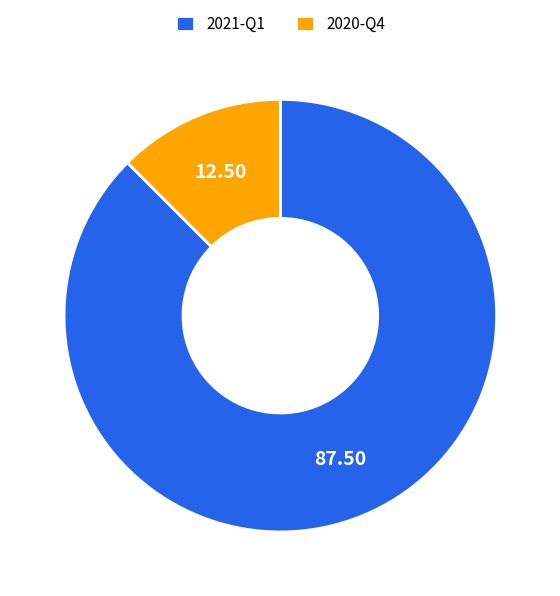

Is it true that 2021-Q1 is 88% of the pie?

True